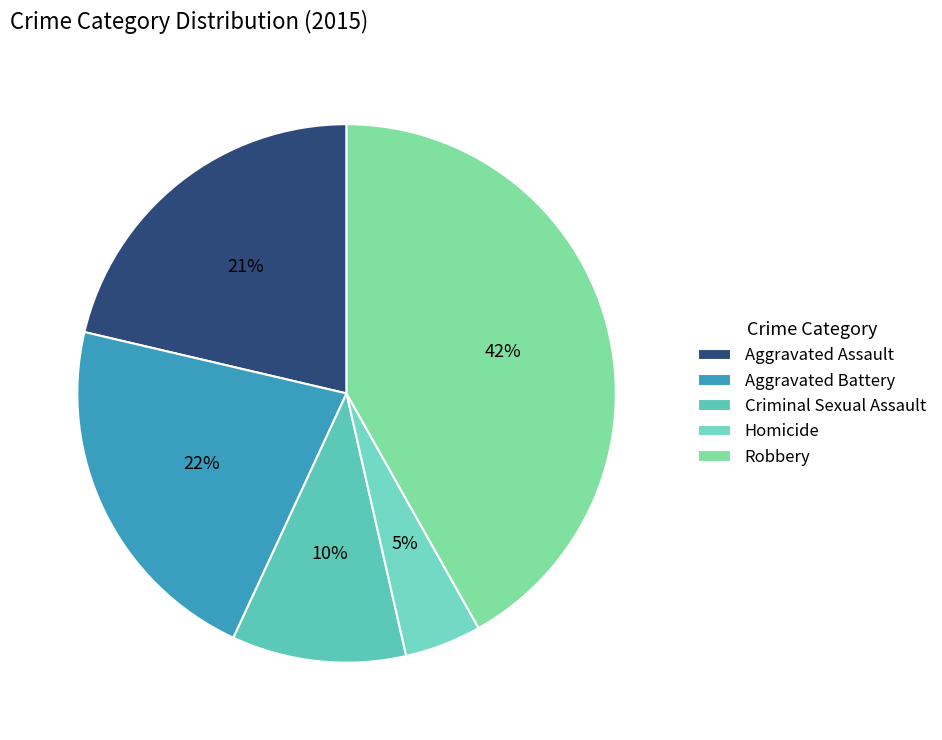

Is it true that Criminal Sexual Assault is 10% of the pie?

True